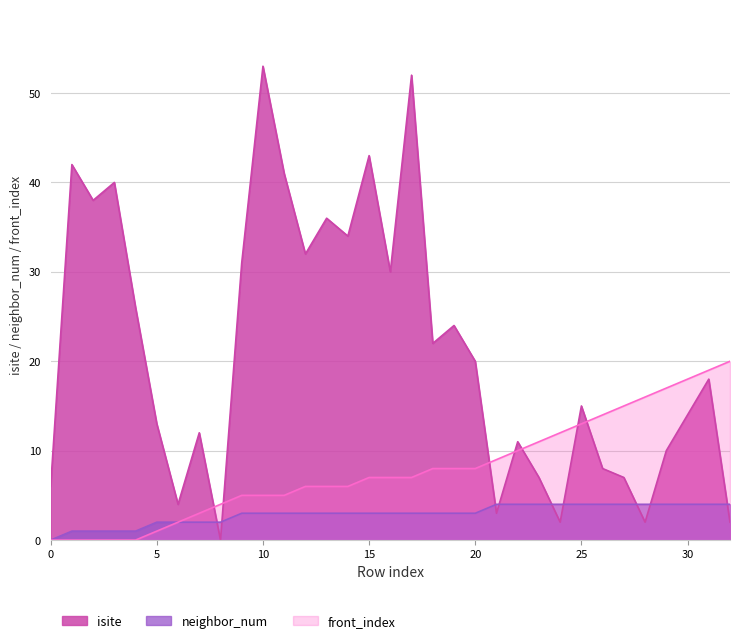

True or false: isite has a value of 22 at 18.

True